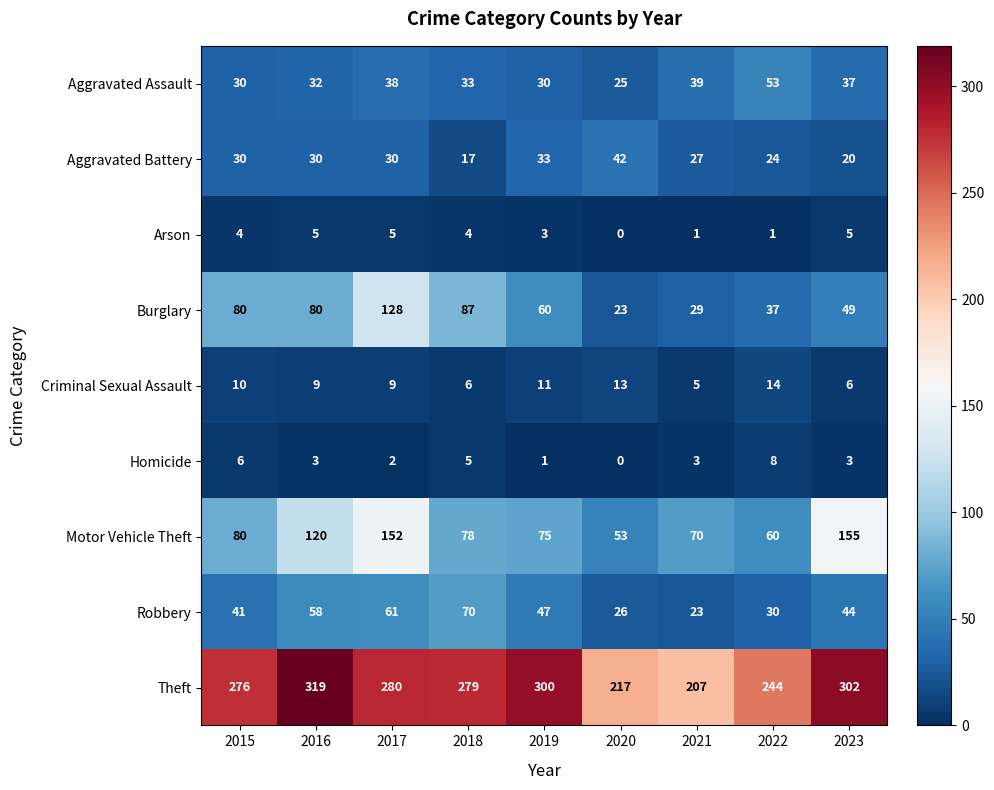

Rank the series at 2023 from highest to lowest value.

Theft, Motor Vehicle Theft, Burglary, Robbery, Aggravated Assault, Aggravated Battery, Criminal Sexual Assault, Arson, Homicide